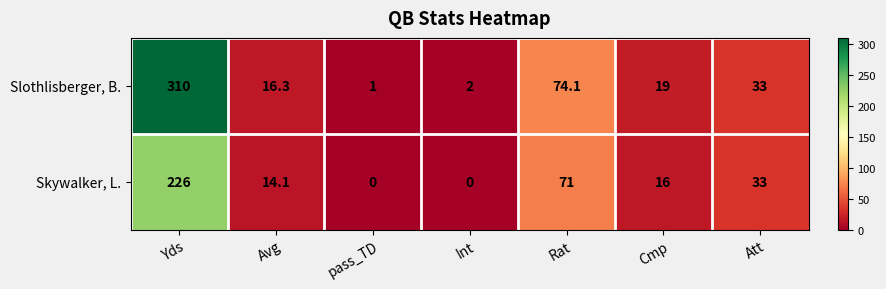

What is the approximate value of Slothlisberger, B. at Yds?

310.0